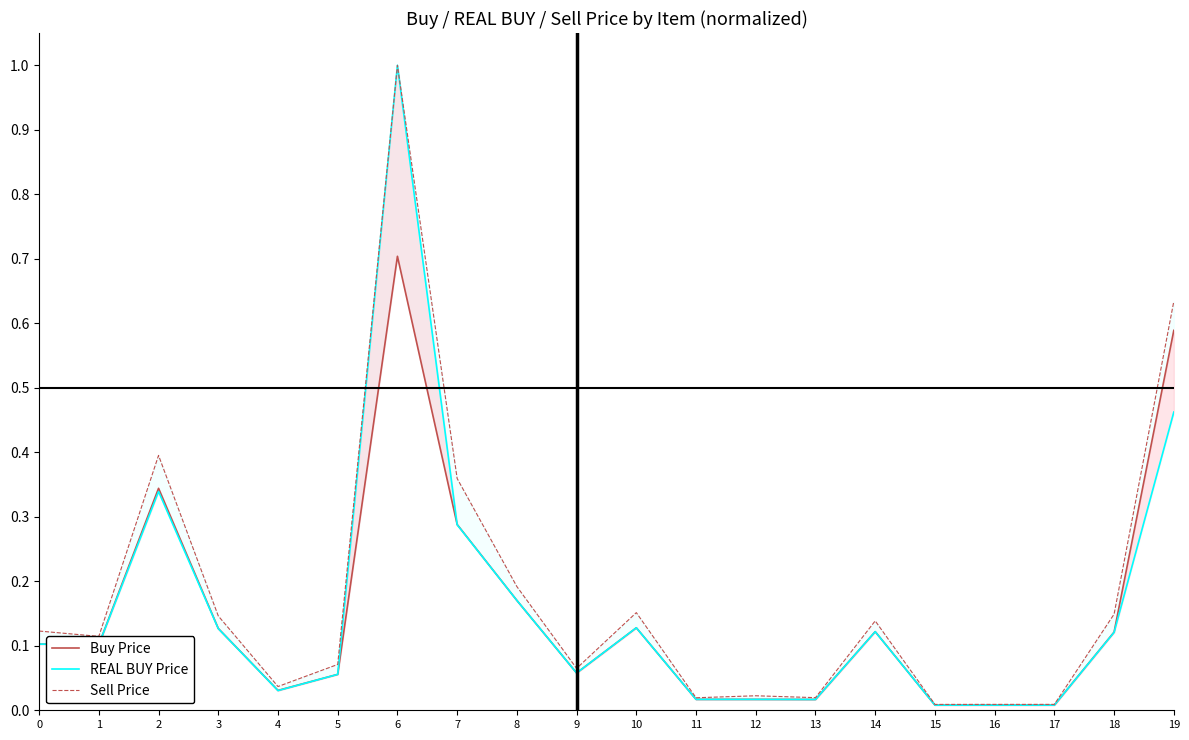

At which category is the sum across all series the highest?

6